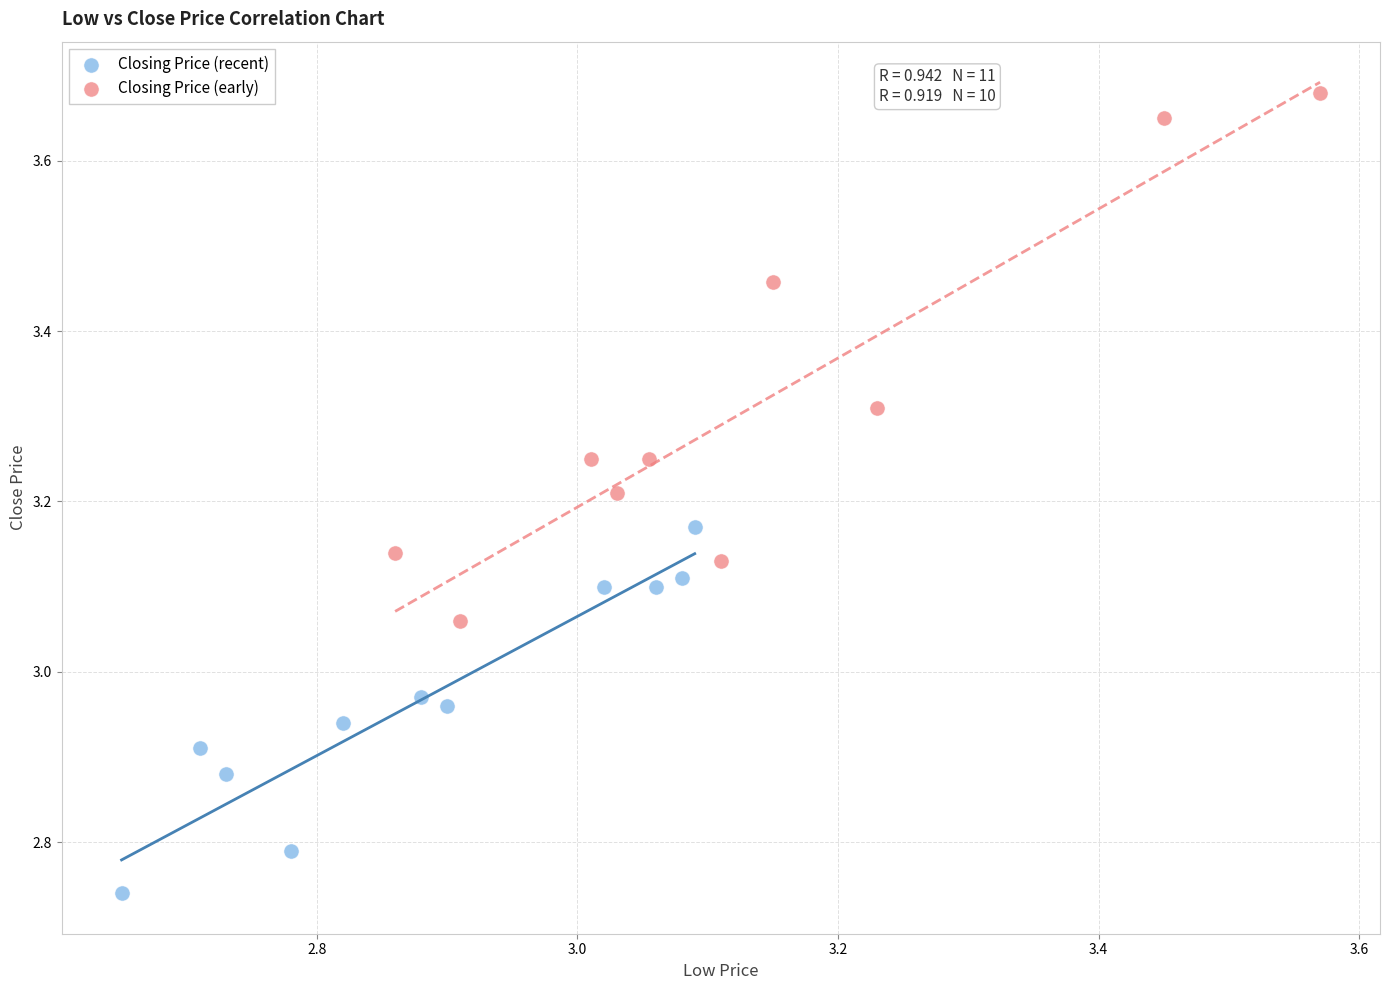

Which series has the largest Y range (max minus min)?

Closing Price (early)